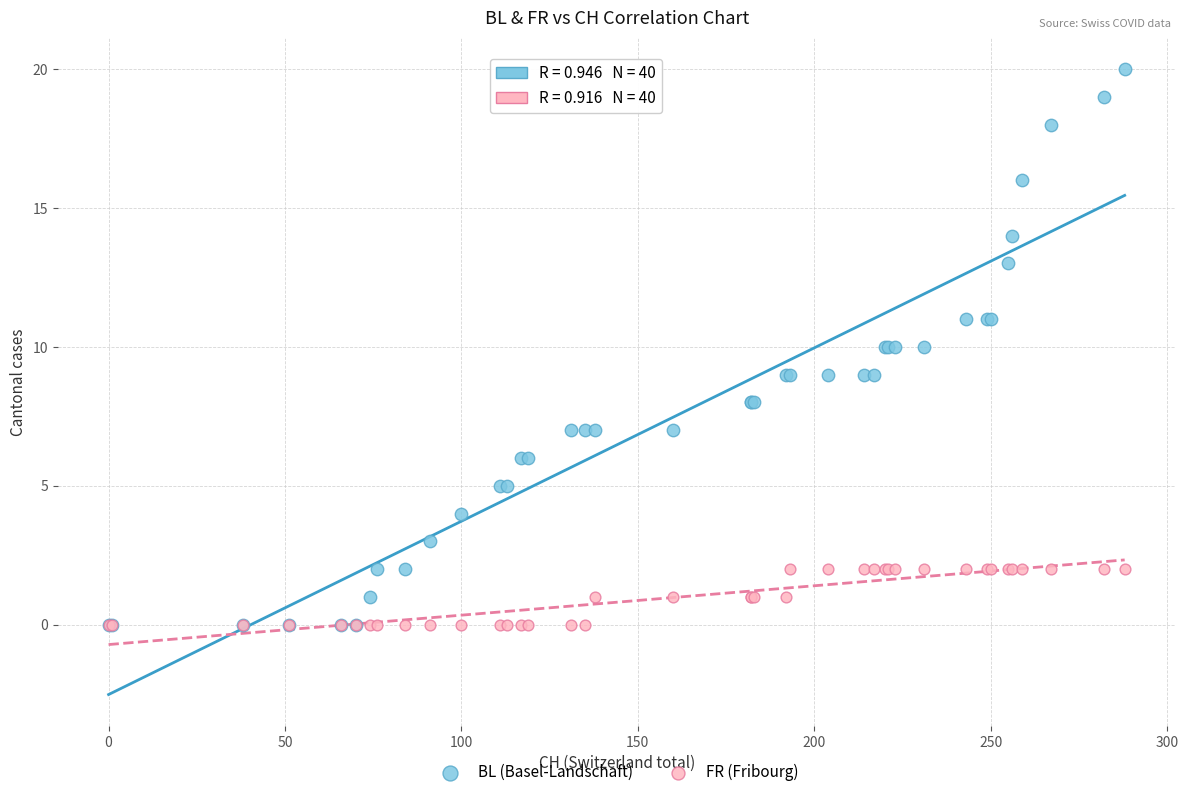

Which series contains the highest Y value?

BL (Basel-Landschaft)